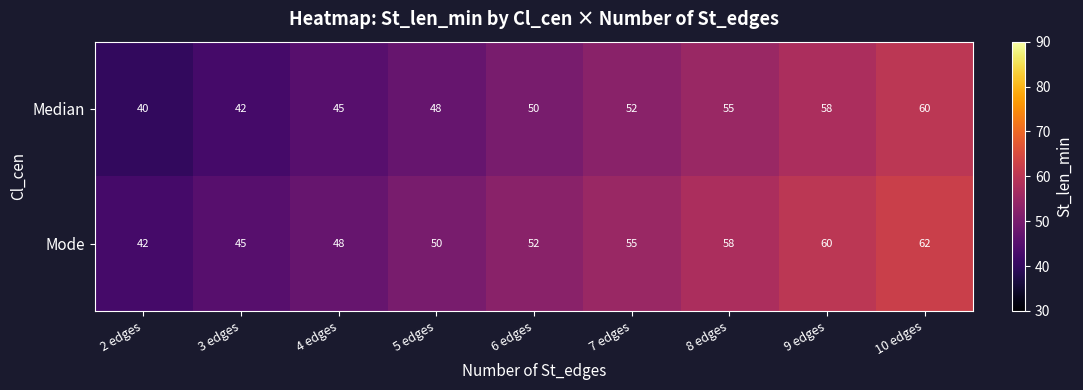

At which label is Mode closest to 52?

6 edges